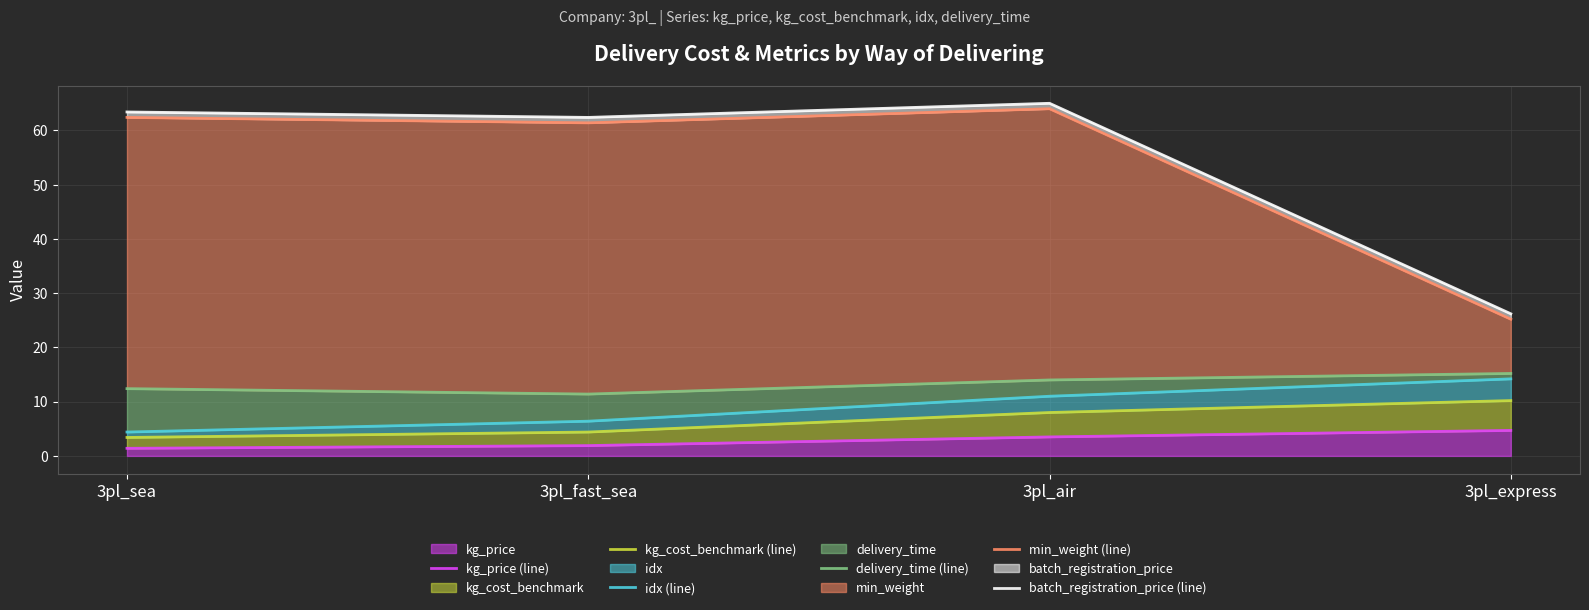

The kg_cost_benchmark (line) series shows 3.4 at 3pl_sea. True or false?

True